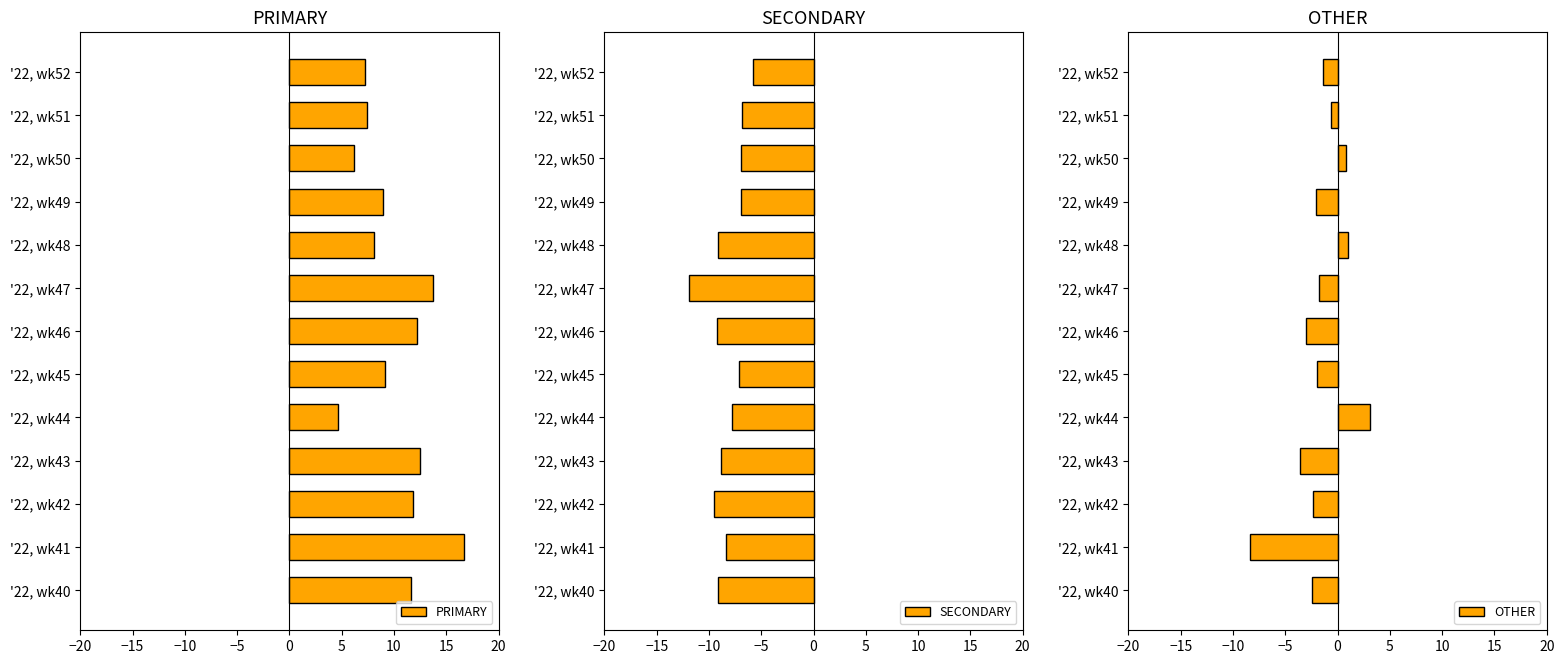

What is the difference between the second highest and minimum values in the PRIMARY series?

9.1